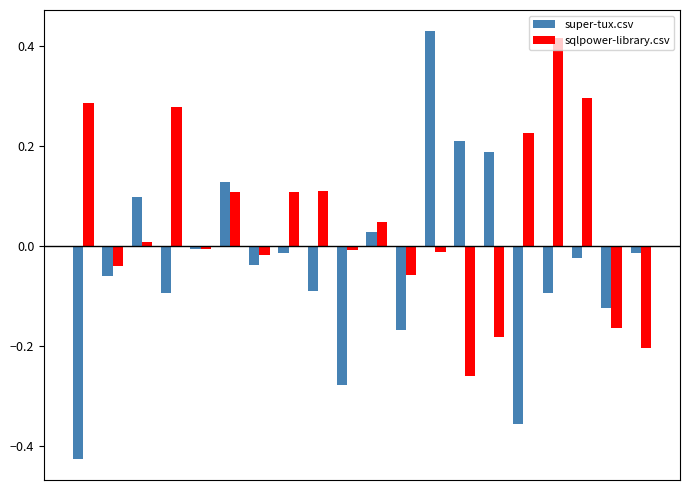

What is the difference between the second highest and second lowest values in the super-tux.csv series?

0.6